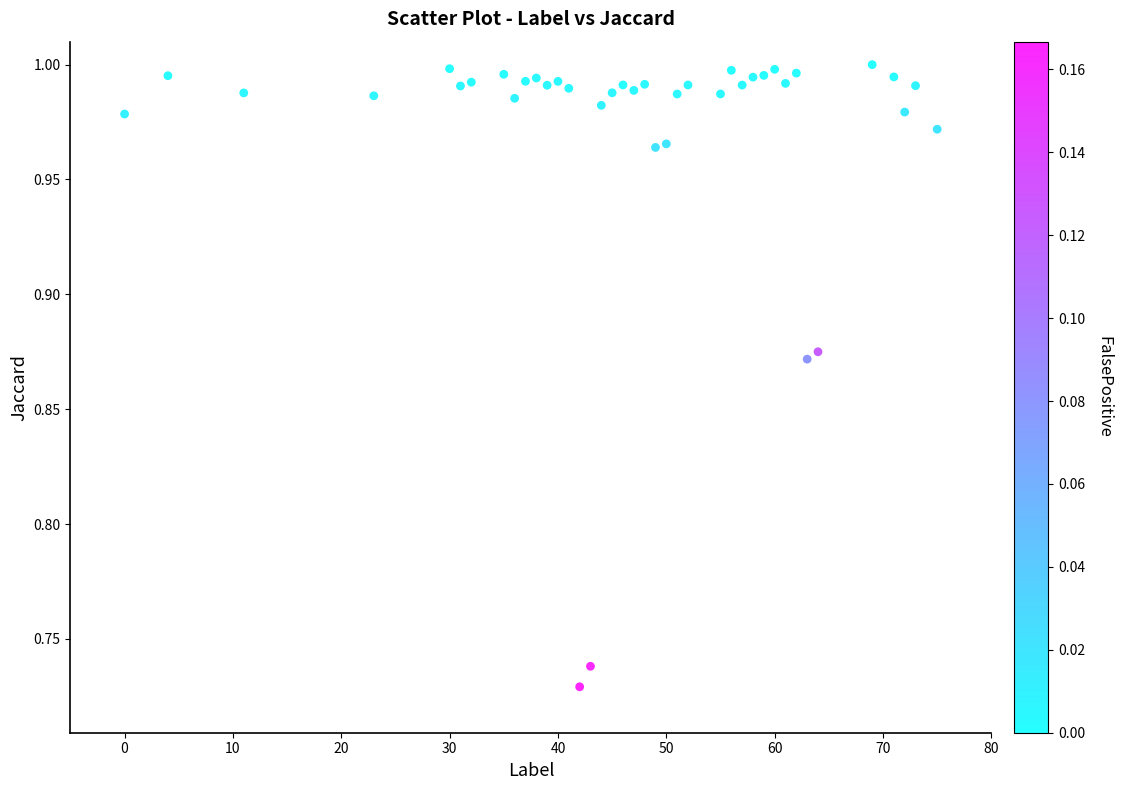

What is the range of X values (max minus min)?

75.0